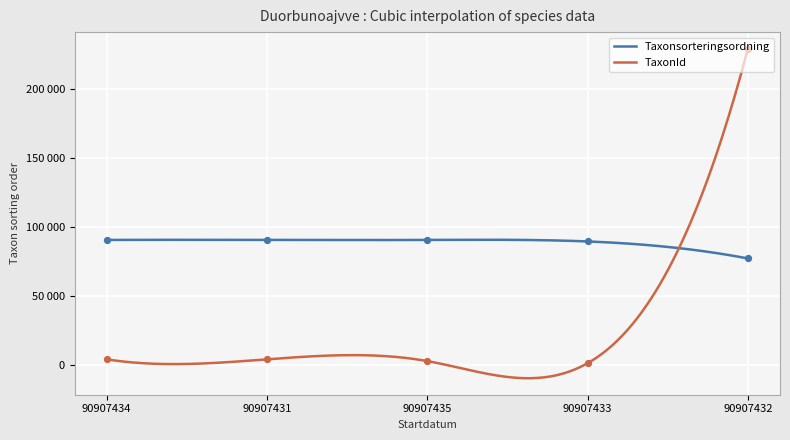

Which series has the largest total across all categories?

Taxonsorteringsordning